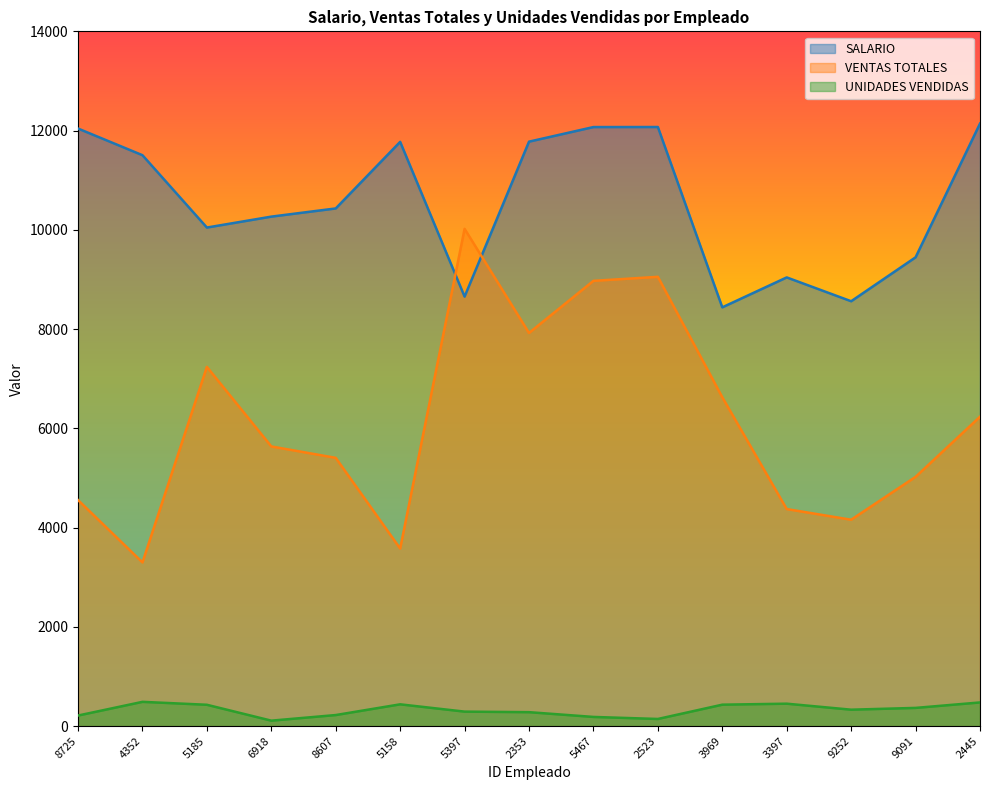

After their last crossing, which series has the higher values: SALARIO or VENTAS TOTALES?

SALARIO